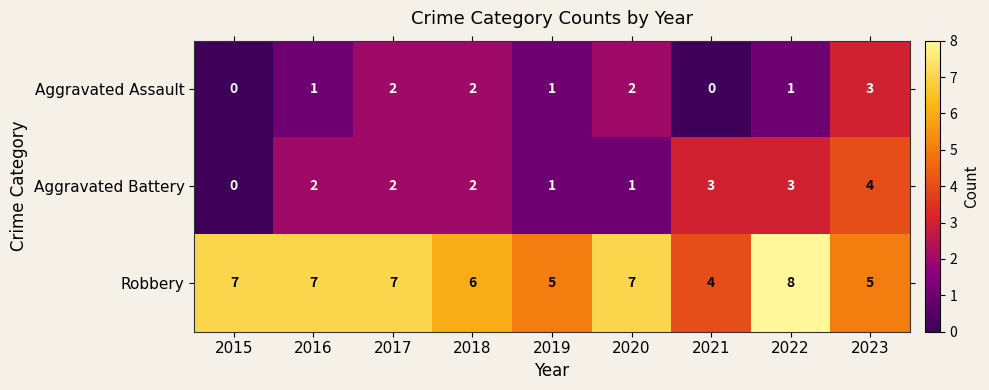

What is the maximum value shown in the chart?

8